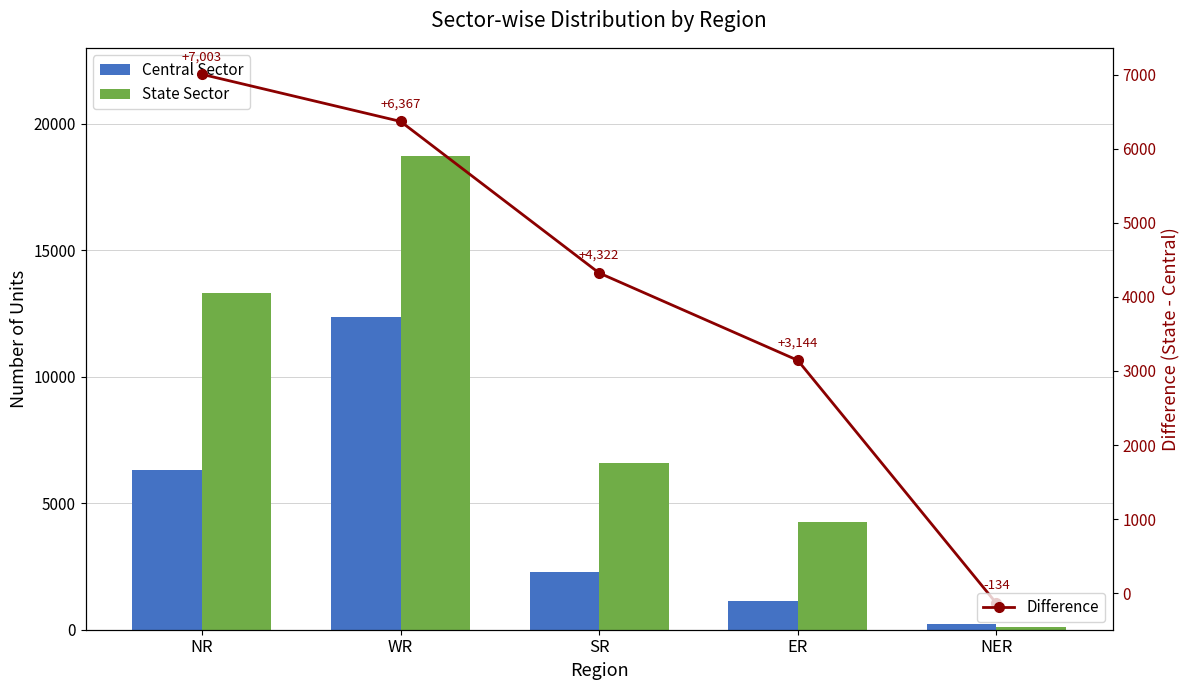

The State Sector series shows 4264 at ER. True or false?

True